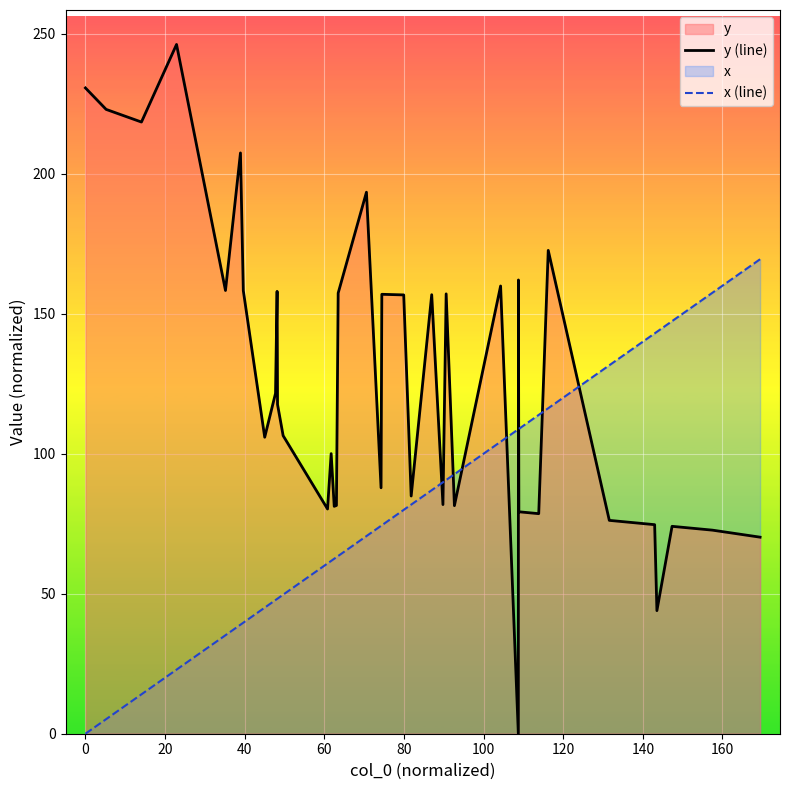

What is the difference between the maximum and minimum values in the x (line) series?

169.4